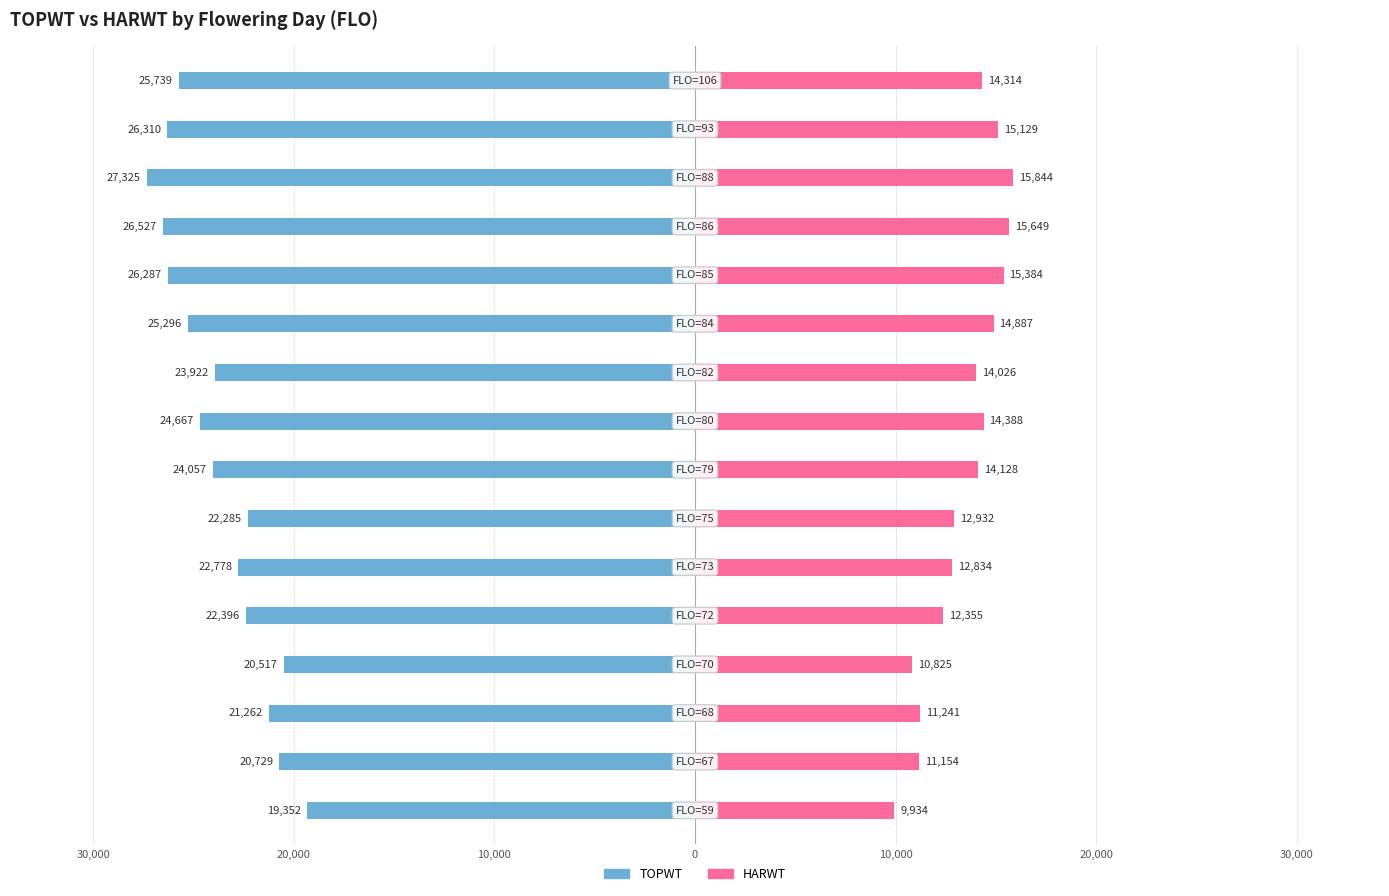

The HARWT series shows 12355 at 10,000. True or false?

True